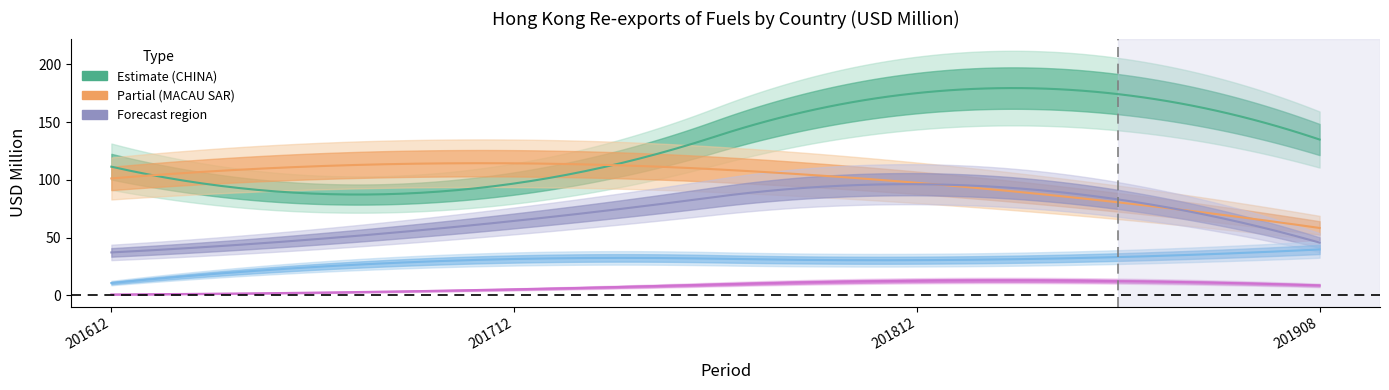

What is the total value across all series at MACAU SAR?

371.2